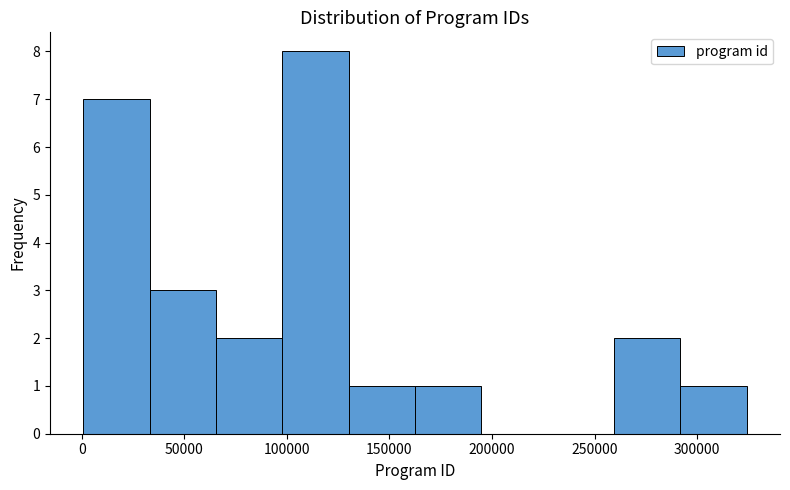

Reading left to right, list every bar in this chart as the range it spans on the x-axis followed by its height. Neither the bar edges nor the heights are printed on the chart, so give them approximately, as read against the axes.

0 to 35000: 7
35000 to 65000: 3
65000 to 100000: 2
100000 to 130000: 8
130000 to 160000: 1
160000 to 195000: 1
195000 to 225000: 0
225000 to 260000: 0
260000 to 290000: 2
290000 to 325000: 1